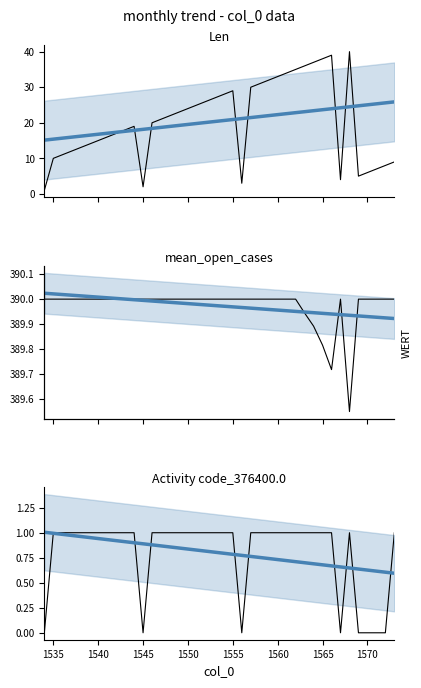

True or false: mean_open_cases trend and Len trend cross at least once.

False